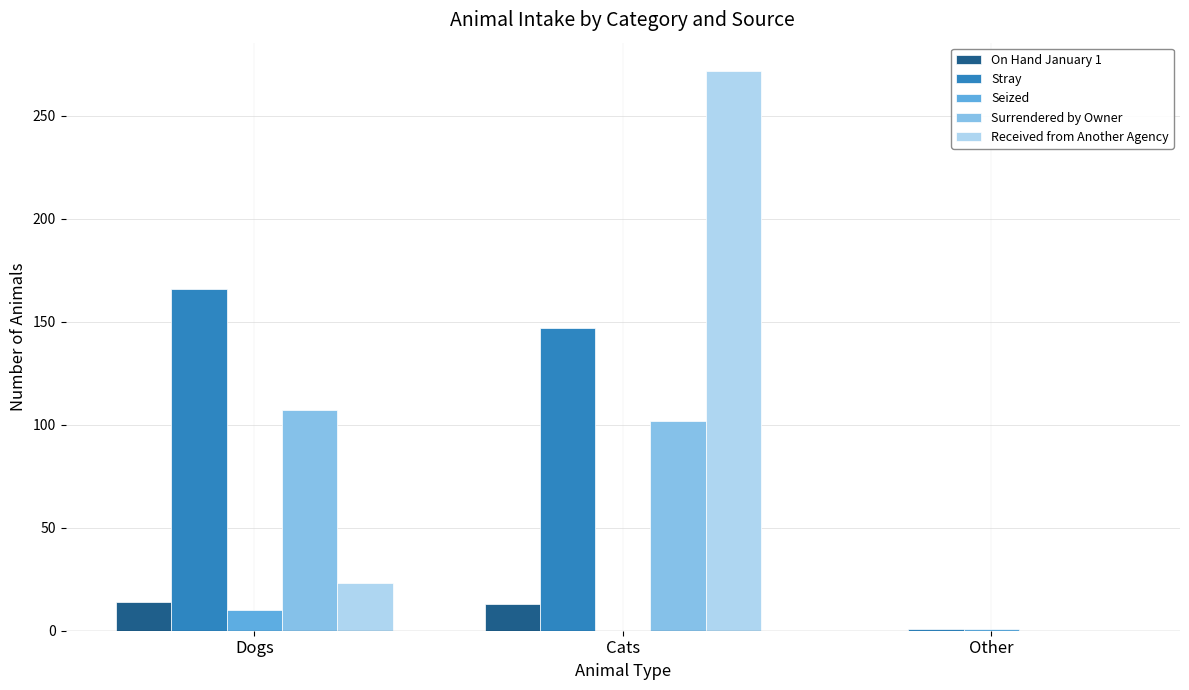

What is the total value across all series at Other?

2